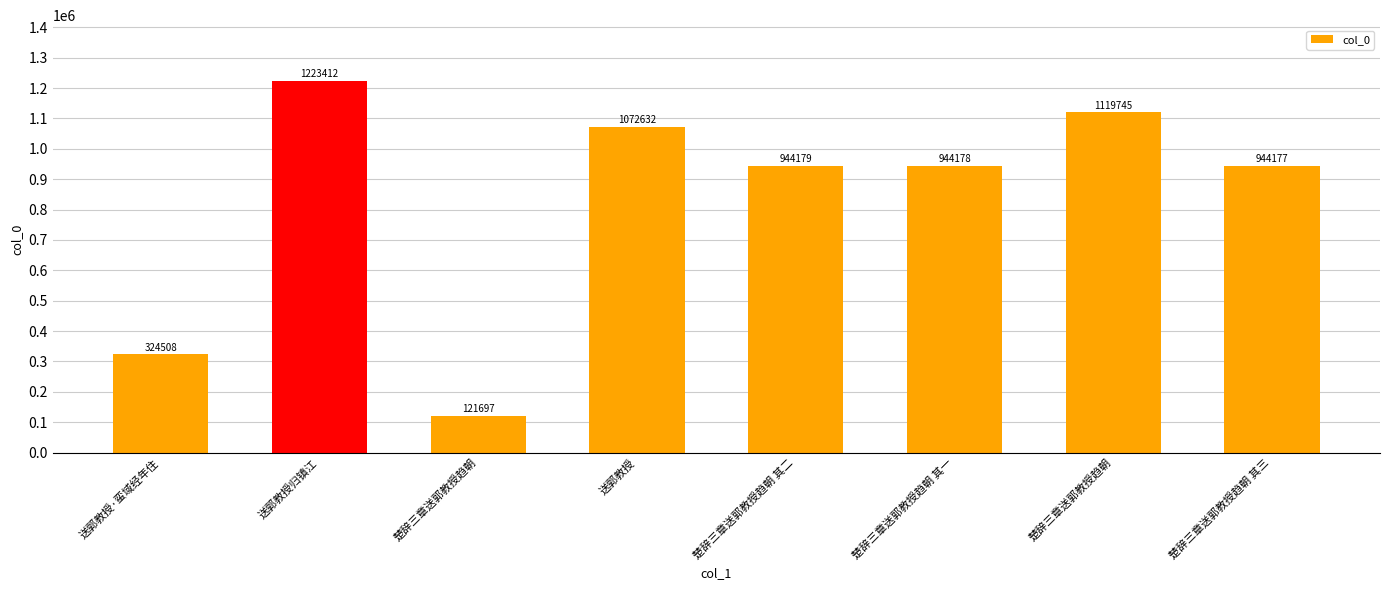

What is the difference between the values at 送郭教授归镇江 and 楚辞三章送郭教授趋朝?

1101715